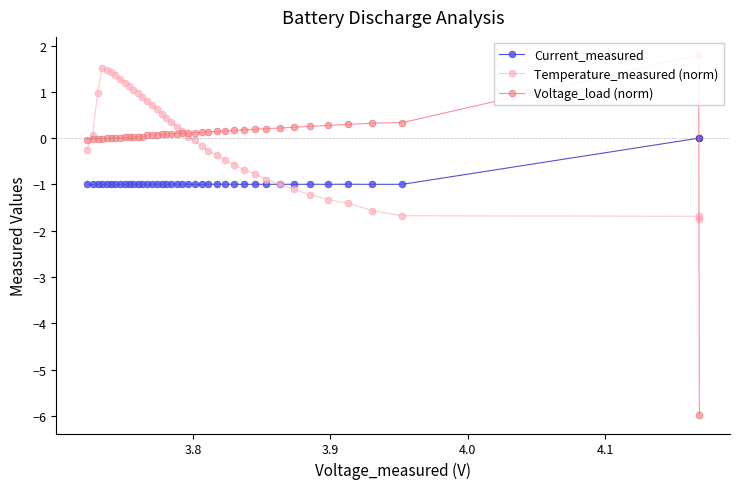

How many data points in Voltage_load (norm) are less than 0?

7